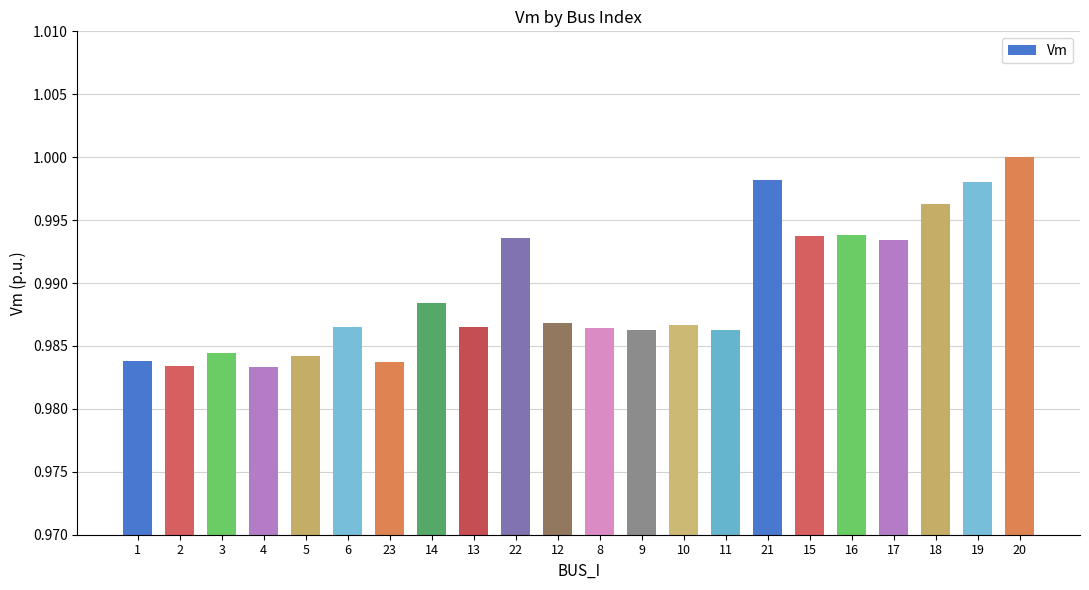

Which category has the highest value across all series?

20